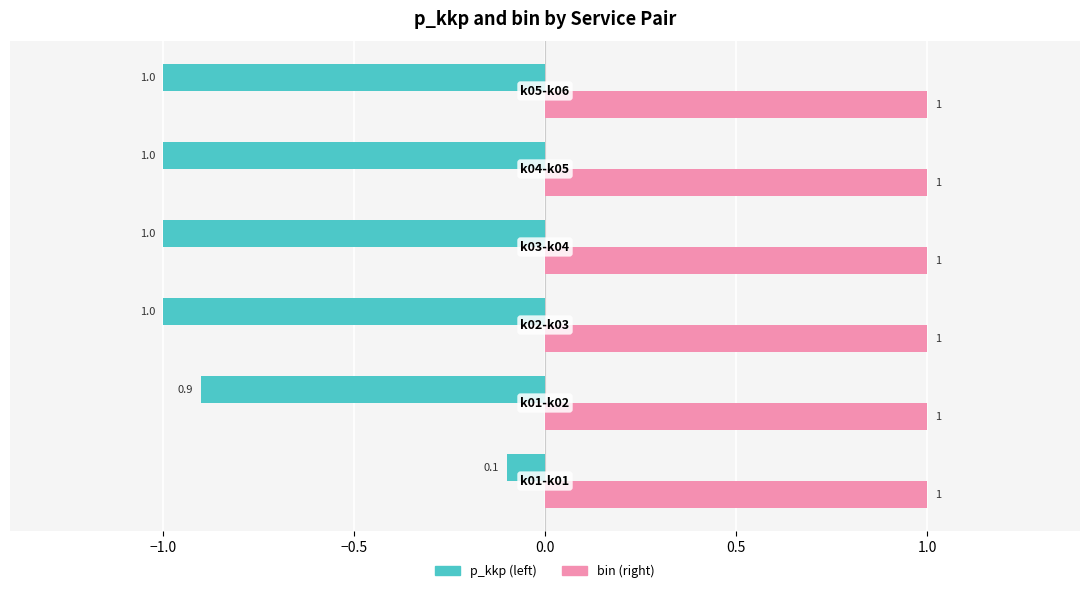

What is the smallest value displayed?

-1.0